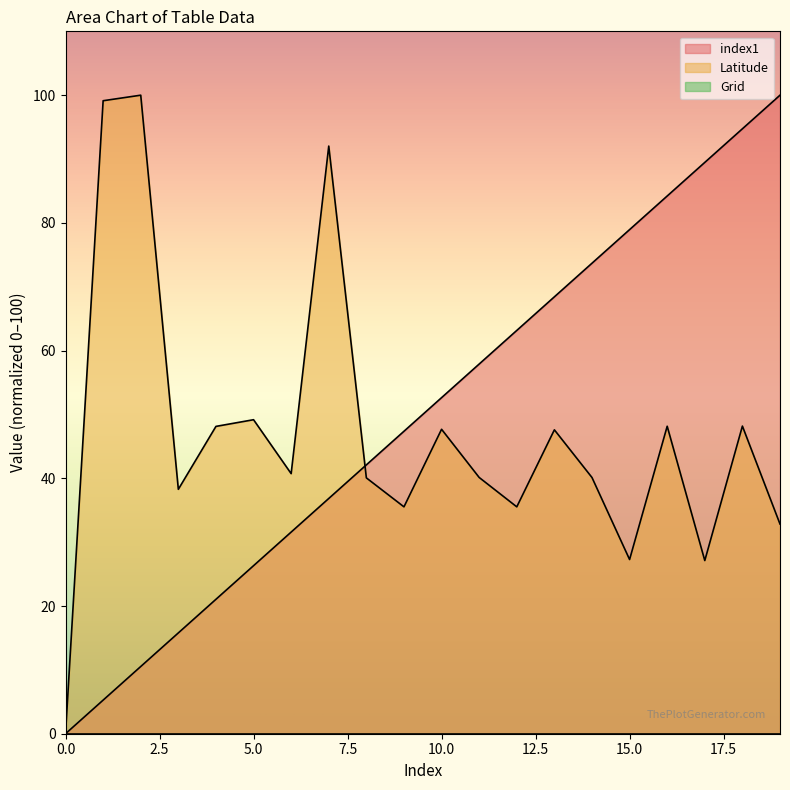

How many lines are shown in the chart?

3